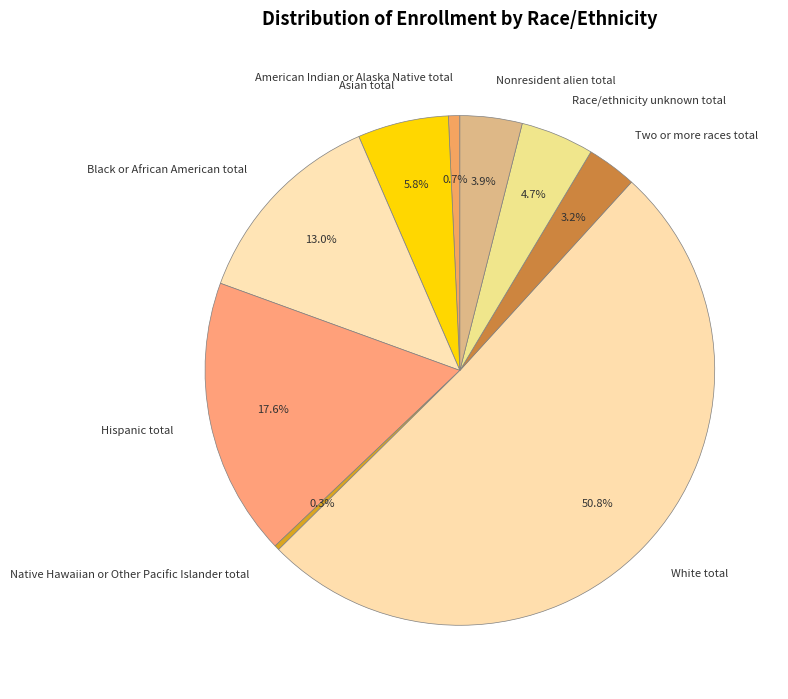

How many slices are in this pie chart?

9